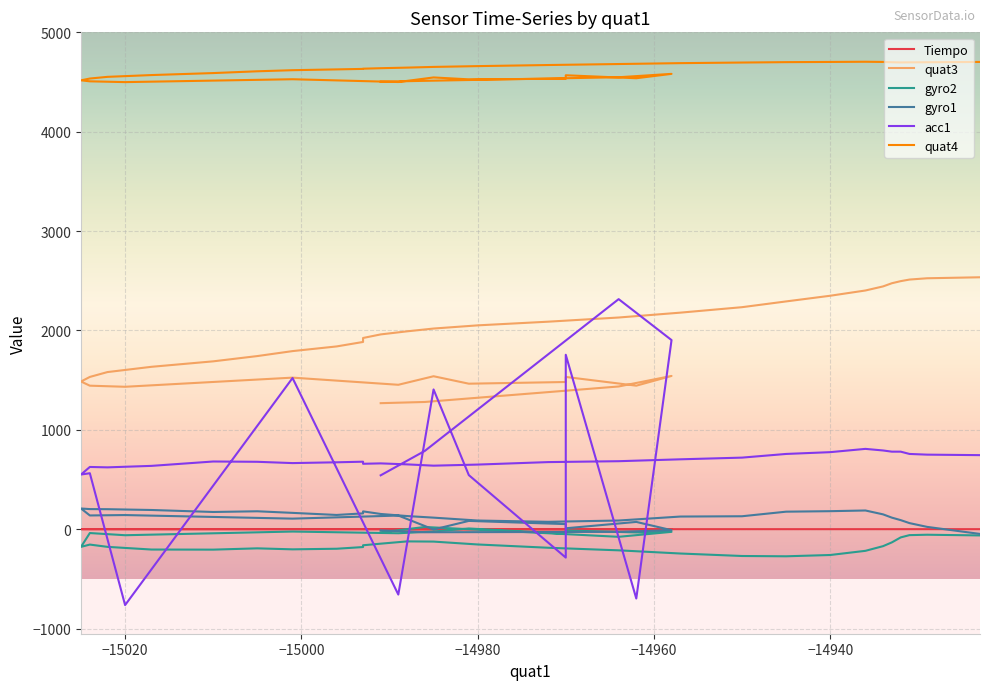

How many categories are shown in the chart?

40